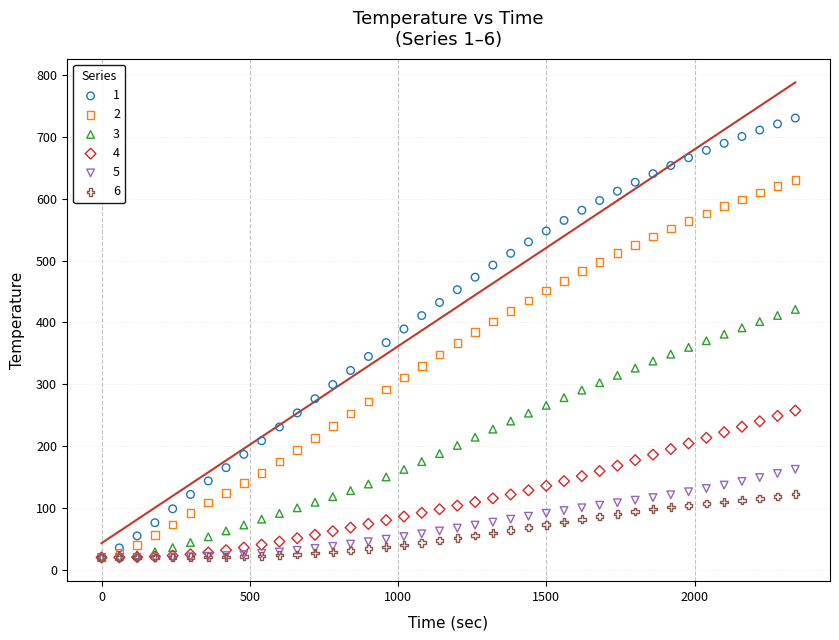

What are all the series names shown in the legend?

1, 2, 3, 4, 5, 6